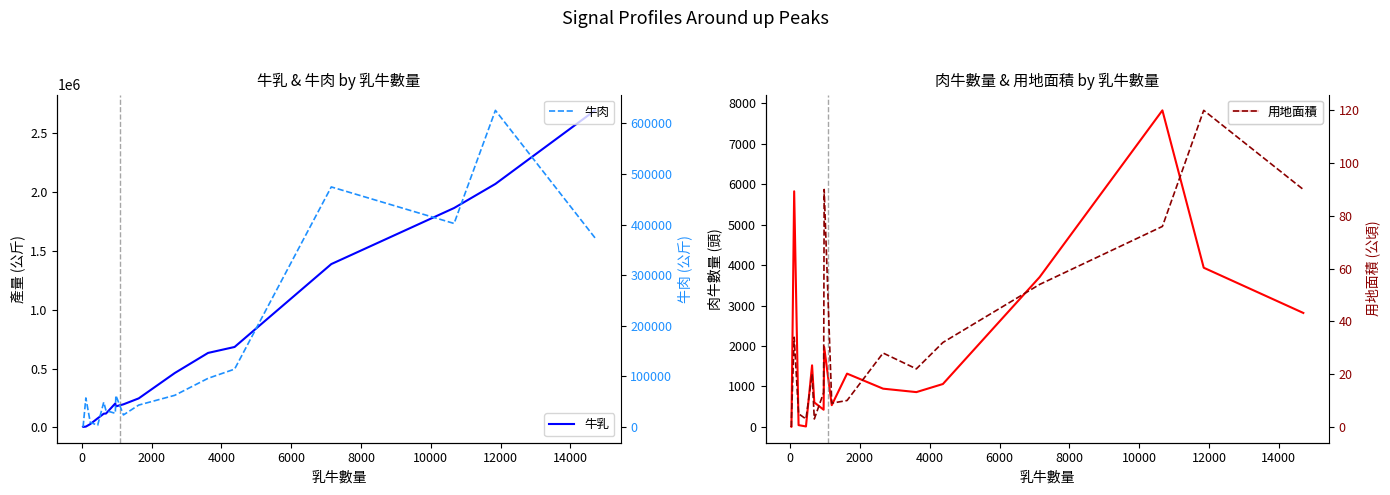

What is the highest value of the 肉牛數量 series?

7825